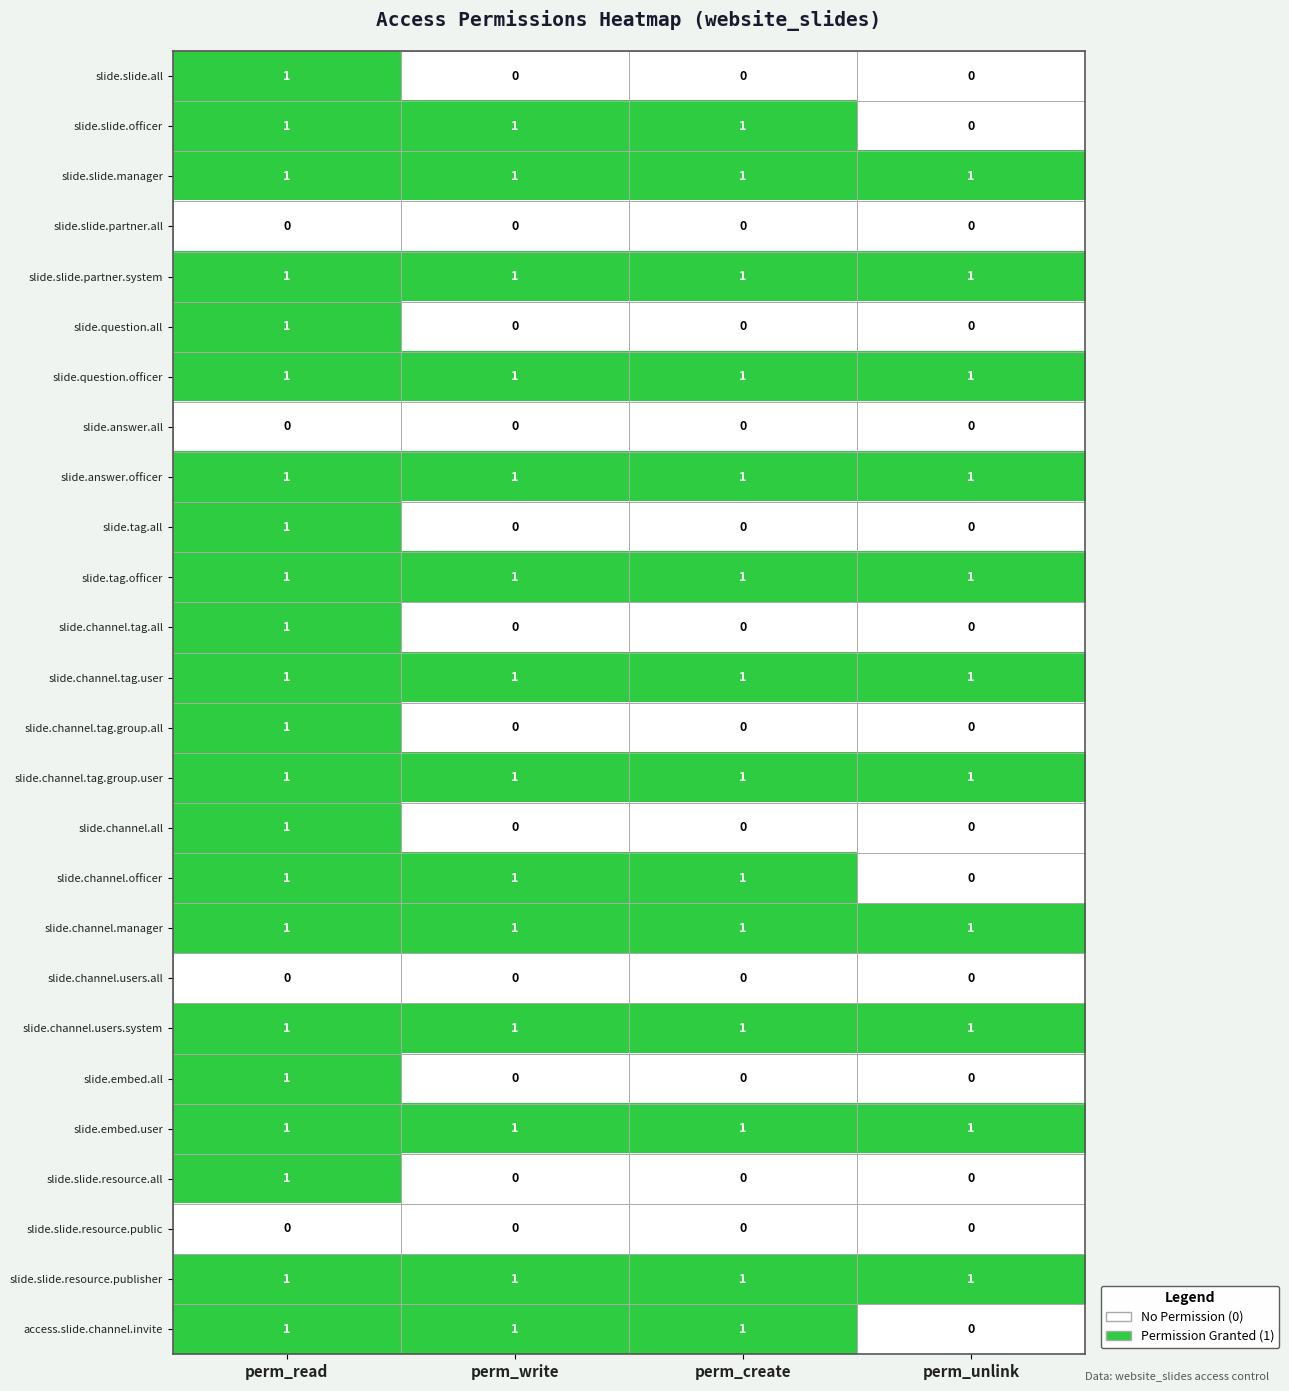

At which category is the sum across all series the highest?

perm_read